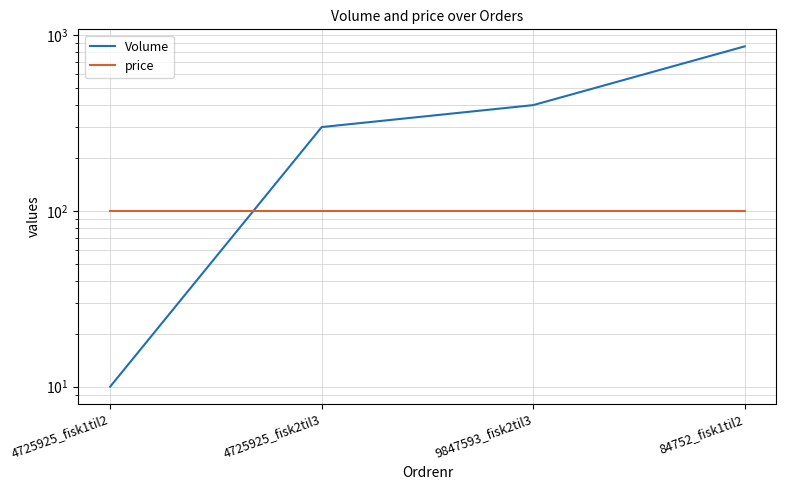

What is the sum of the price values at 9847593_fisk2til3 and 84752_fisk1til2?

200